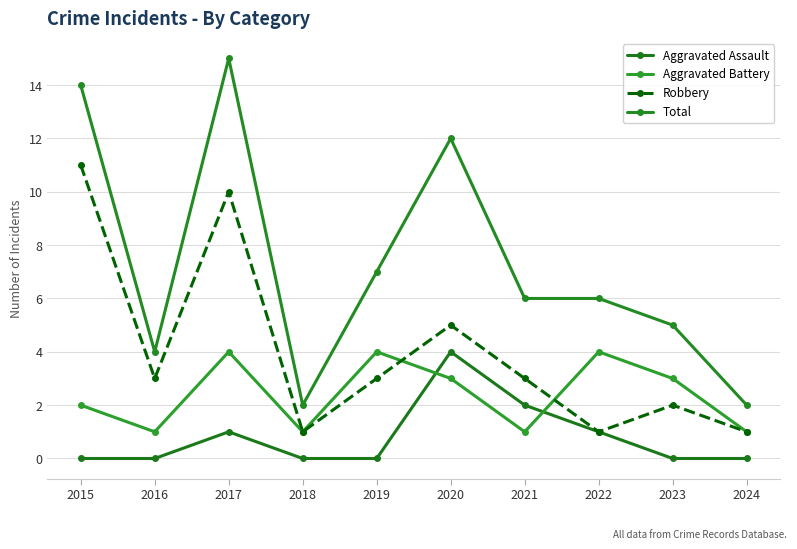

Reading left to right, transcribe all the data shown in this chart.

Aggravated Assault: 2015=0	2016=0	2017=1	2018=0	2019=0	2020=4	2021=2	2022=1	2023=0	2024=0
Aggravated Battery: 2015=2	2016=1	2017=4	2018=1	2019=4	2020=3	2021=1	2022=4	2023=3	2024=1
Robbery: 2015=11	2016=3	2017=10	2018=1	2019=3	2020=5	2021=3	2022=1	2023=2	2024=1
Total: 2015=14	2016=4	2017=15	2018=2	2019=7	2020=12	2021=6	2022=6	2023=5	2024=2